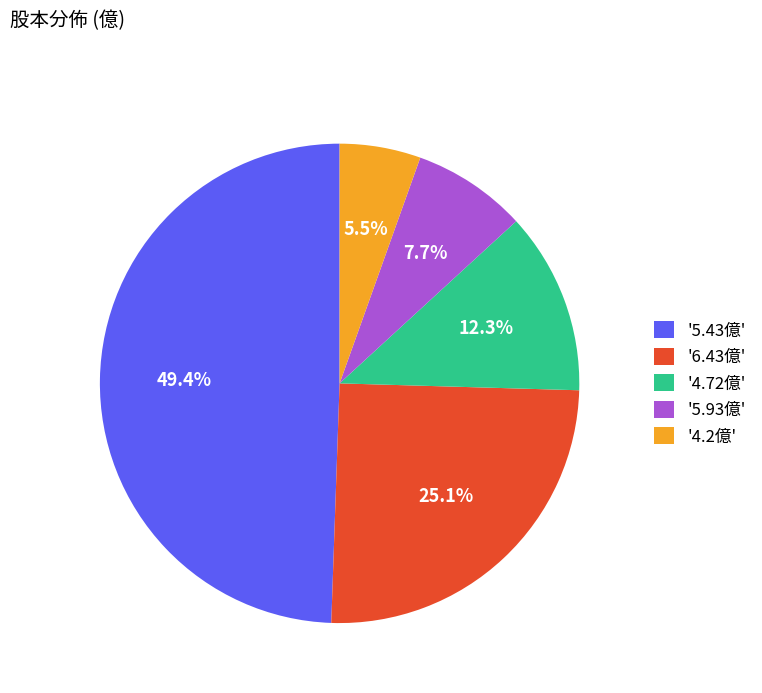

Rank the categories by value from lowest to highest.

'4.2億', '5.93億', '4.72億', '6.43億', '5.43億'